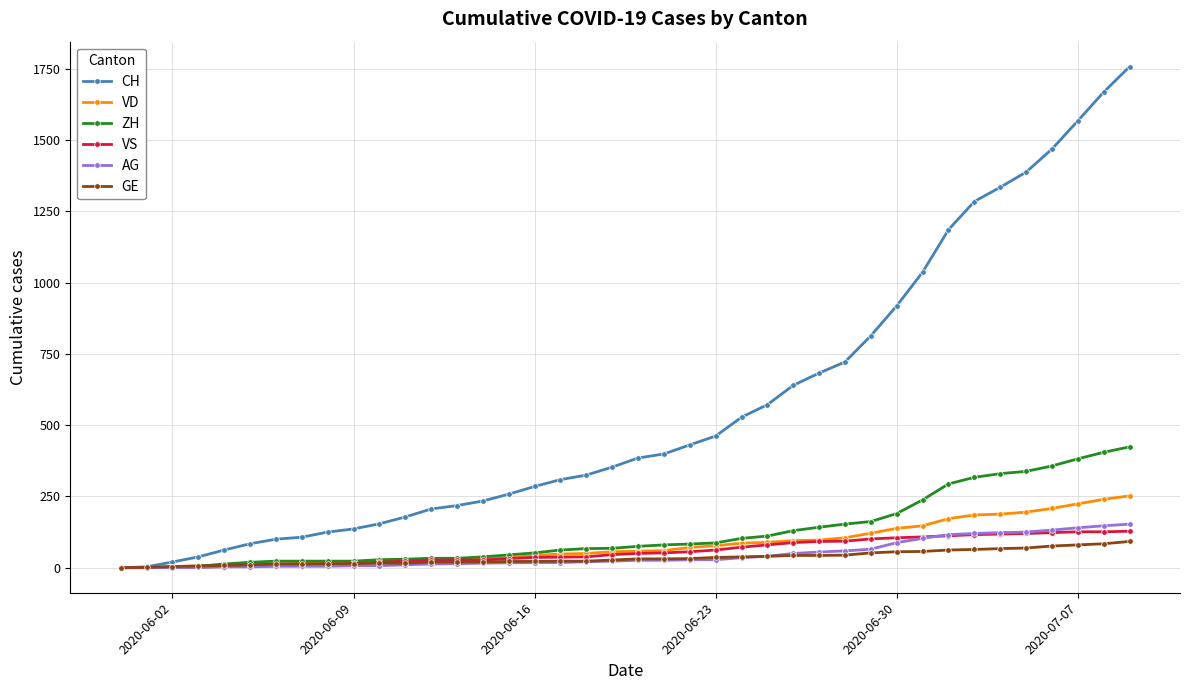

What is the difference between the maximum and minimum values in the GE series?

92